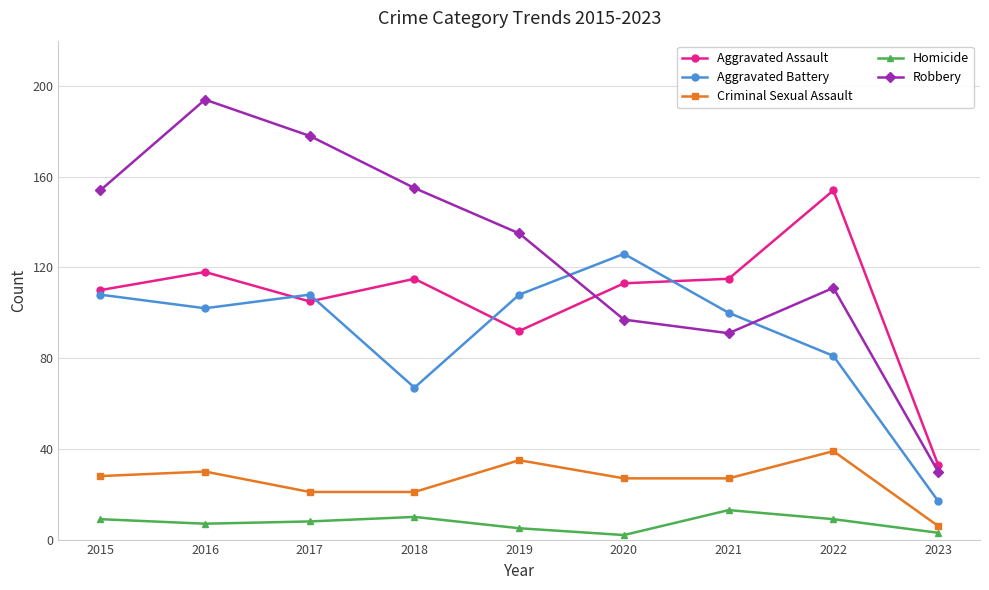

The value of Robbery at 2019 is 135. True or false?

True